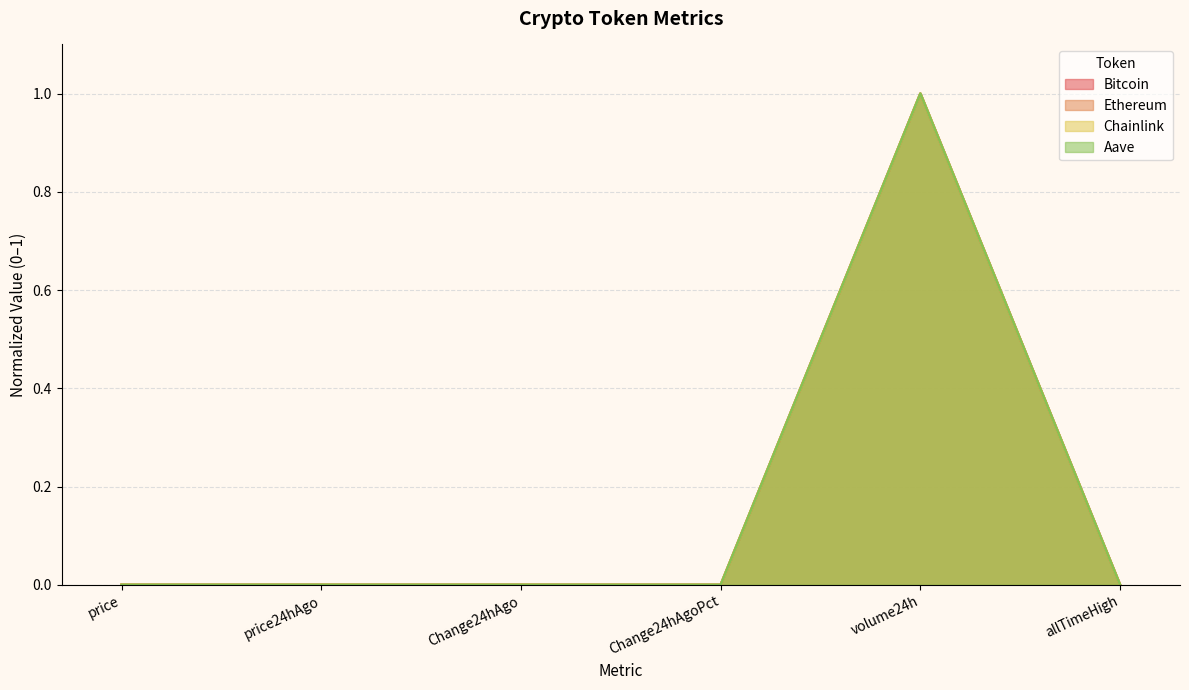

True or false: Bitcoin and Chainlink cross at least once.

False